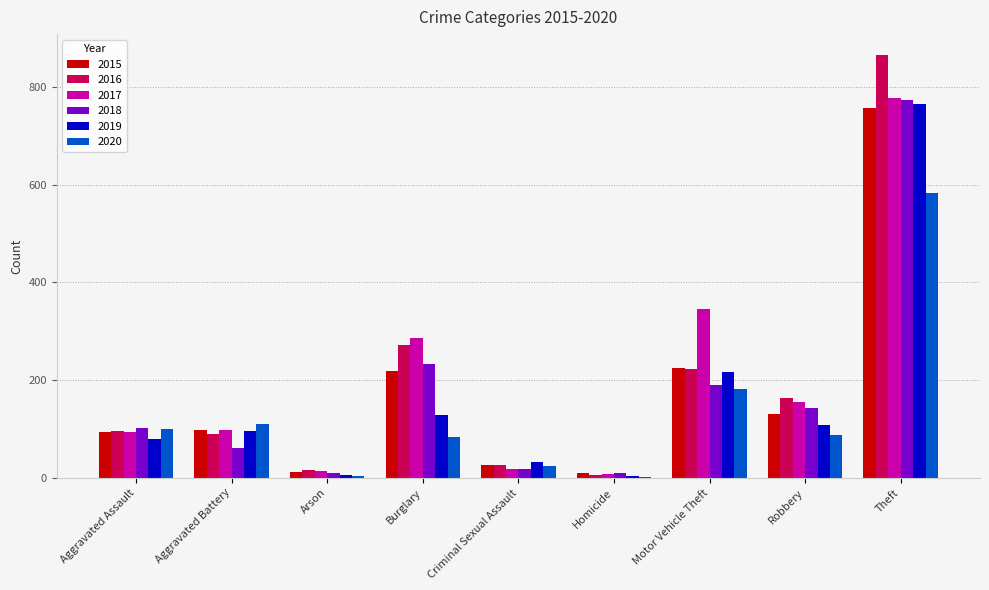

Which series has the largest range (max minus min)?

2016